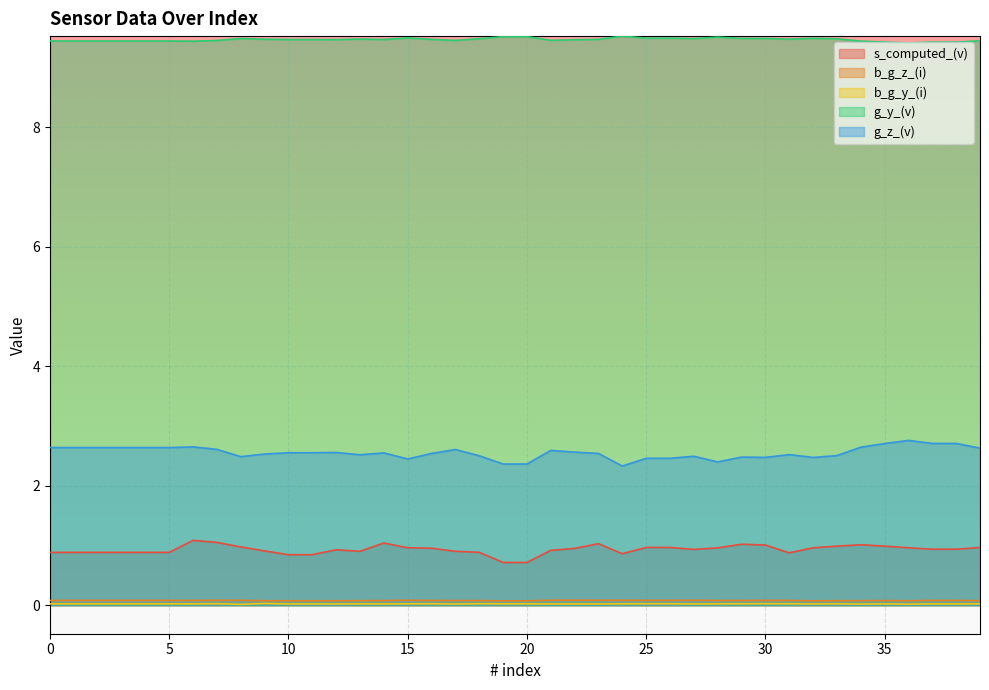

True or false: b_g_y_(i) and b_g_z_(i) intersect in this chart.

False